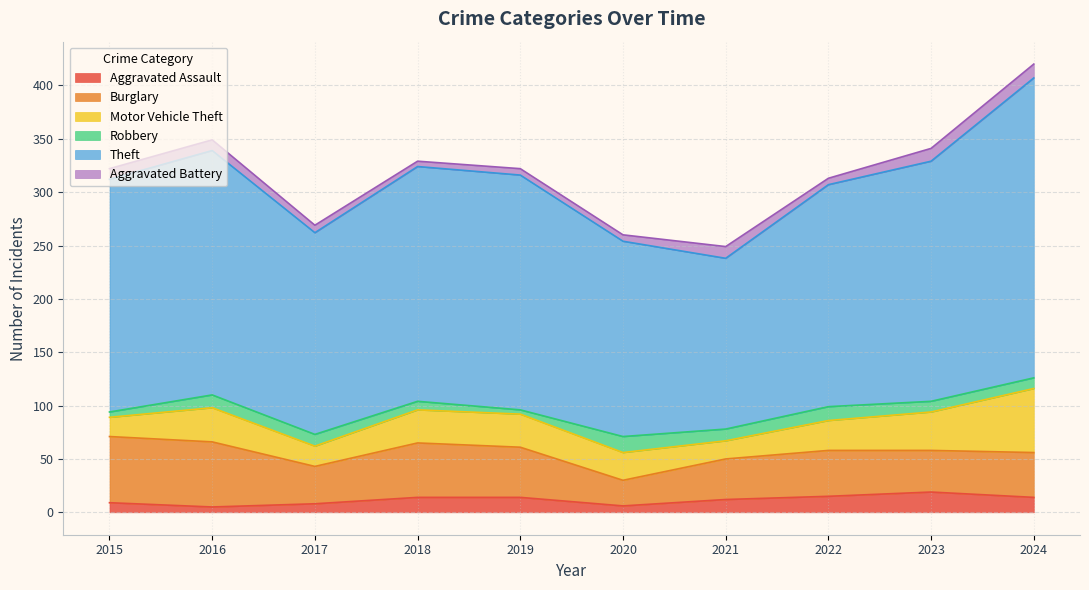

At which label does Aggravated Battery reach its minimum?

2018